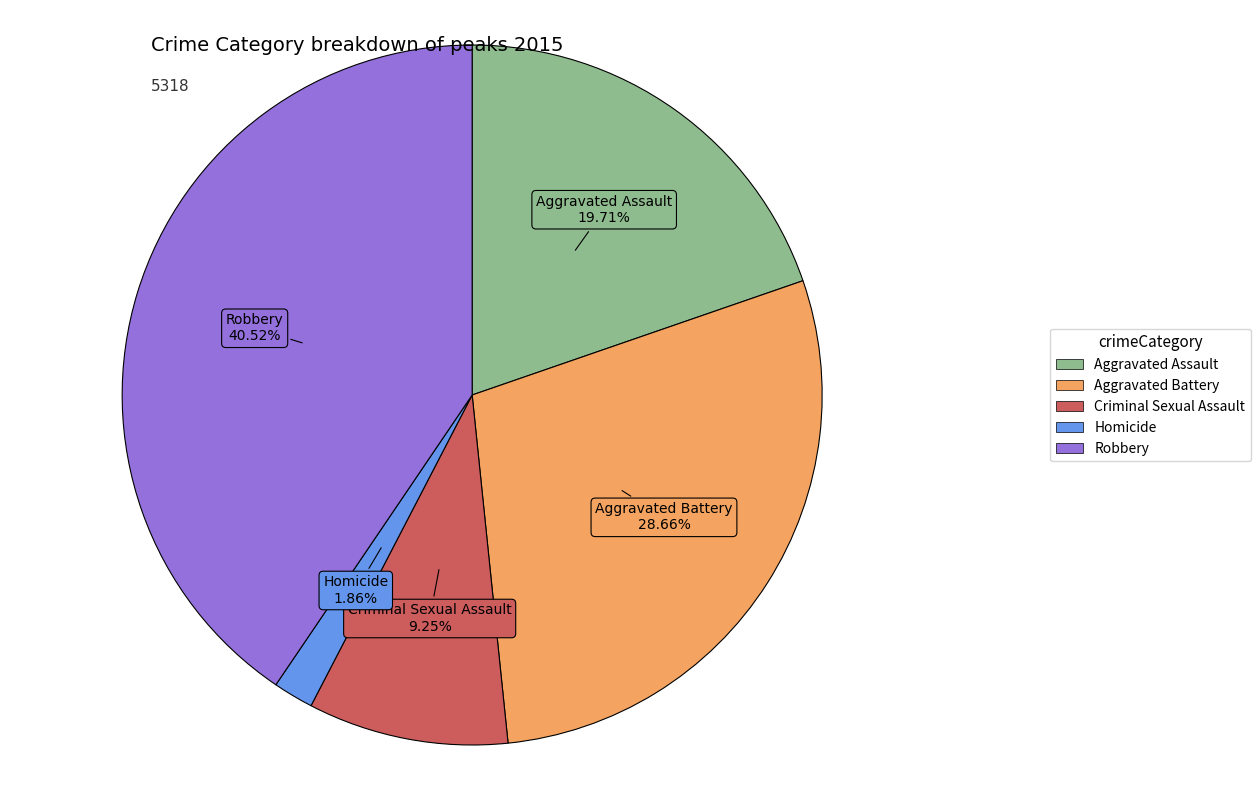

Which category has the biggest portion of the pie?

Robbery